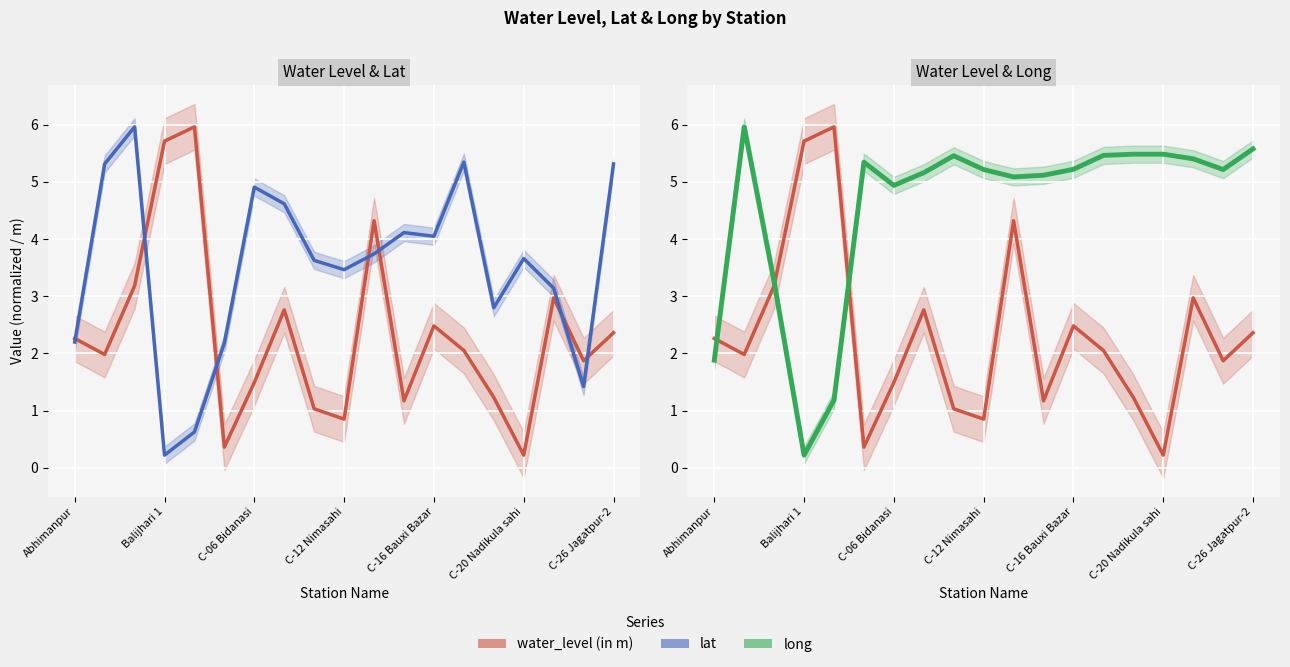

Where does the water_level (in m) series first go above 2?

Abhimanpur